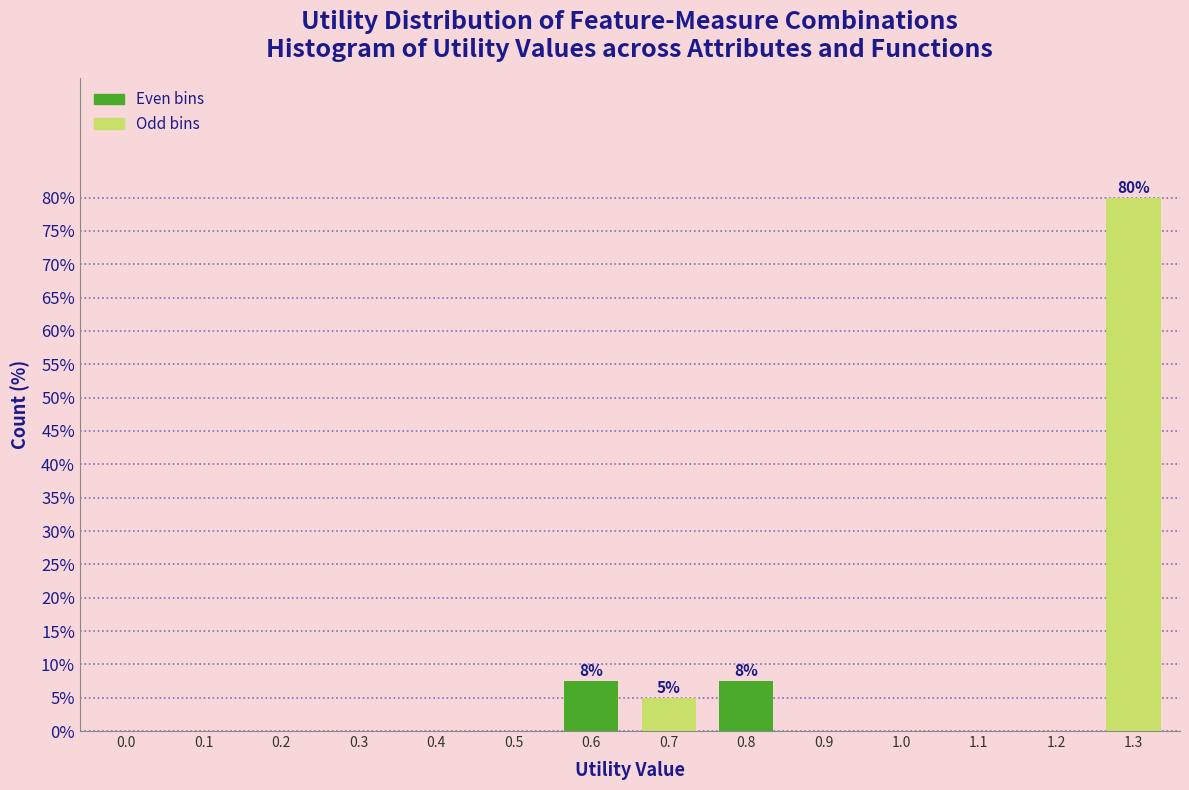

Reading left to right, what are all the values shown in this chart?

0.0=0.0	0.1=0.0	0.2=0.0	0.3=0.0	0.4=0.0	0.5=0.0	0.6=7.5	0.7=5.0	0.8=7.5	0.9=0.0	1.0=0.0	1.1=0.0	1.2=0.0	1.3=80.0